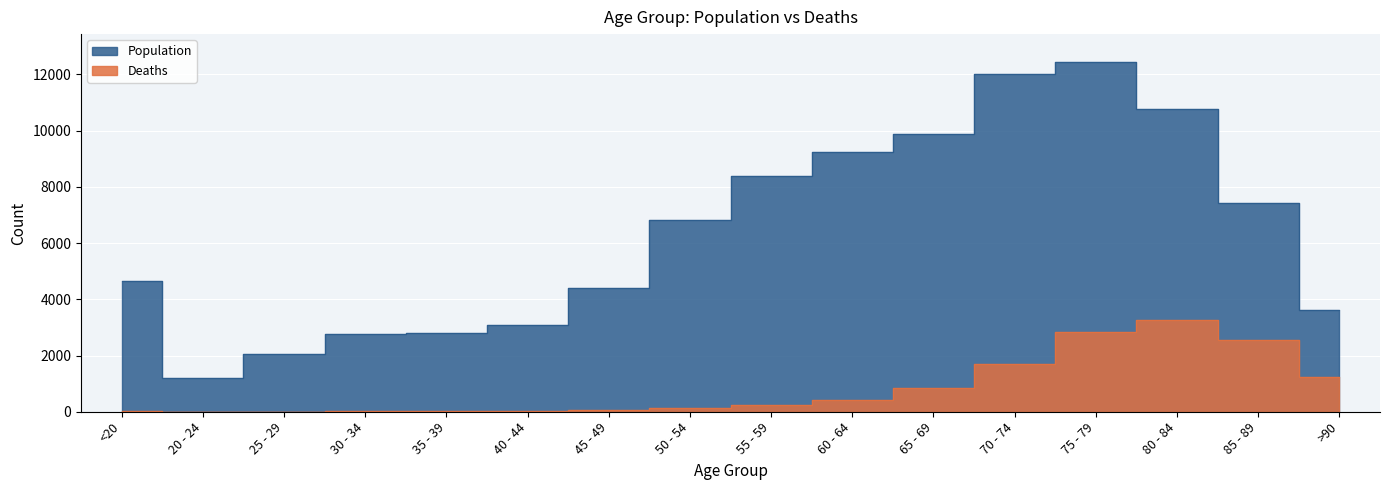

At which label is Deaths closest to 1638?

70 - 74